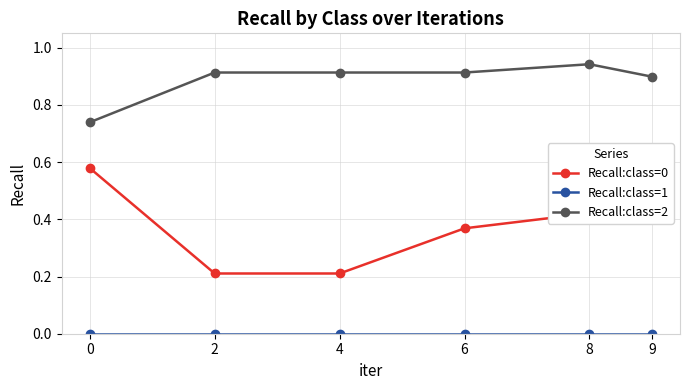

Which series changed the most between 0 and 4?

Recall:class=0